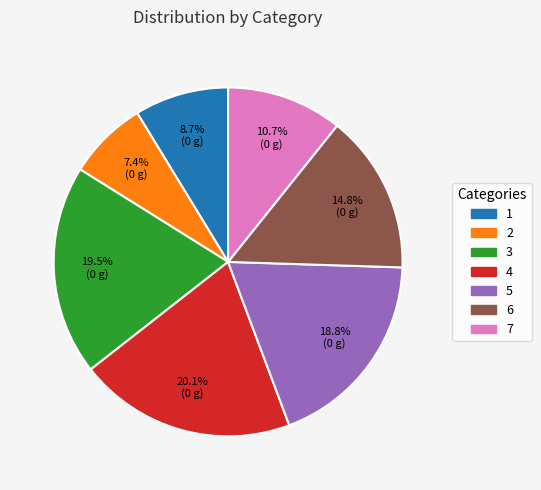

Do 7 and 1 together represent more than half of the pie?

No